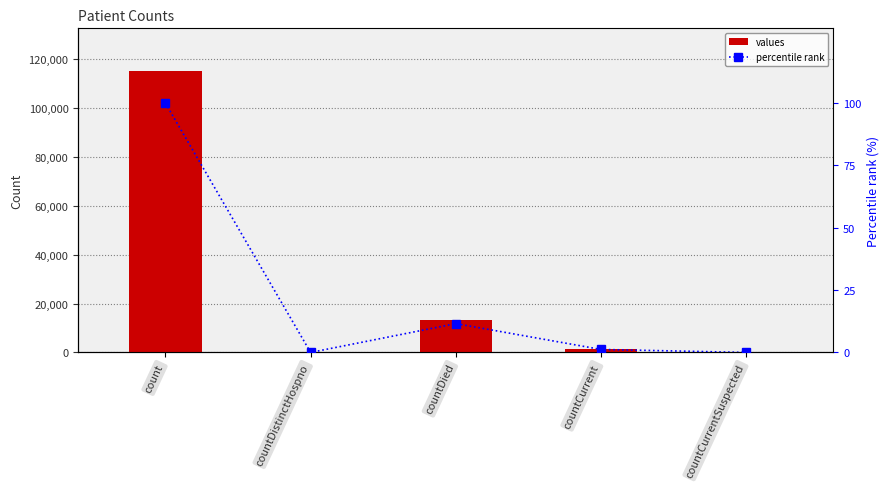

The value of values at countDied is 13343.0. True or false?

True